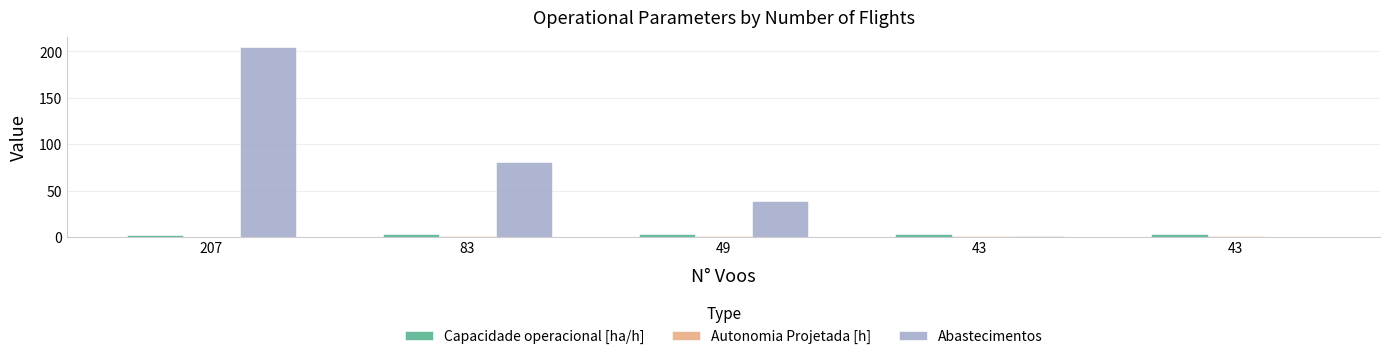

Does the chart contain stacked bars?

No